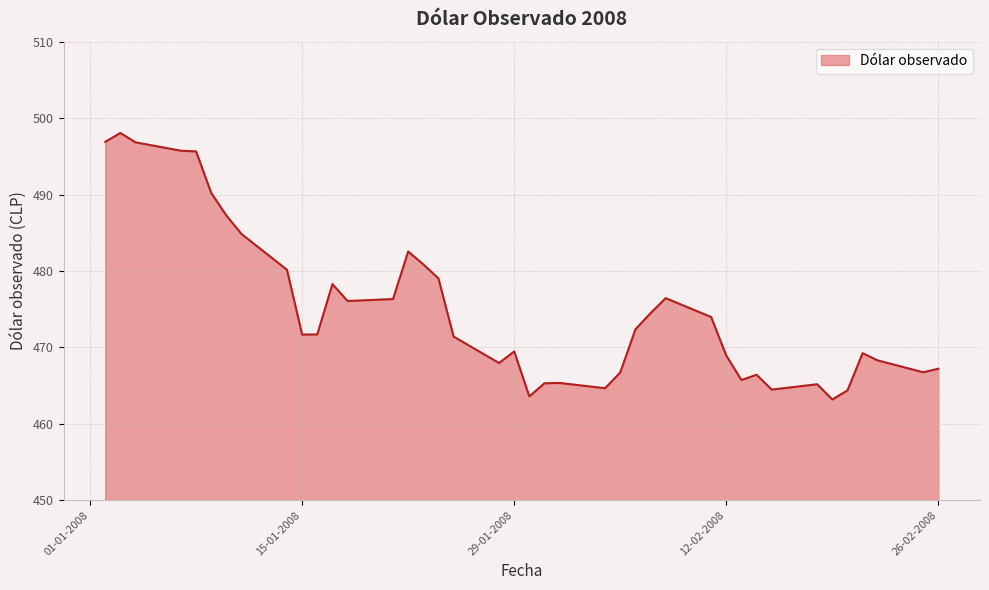

What is the maximum value shown in the chart?

498.1